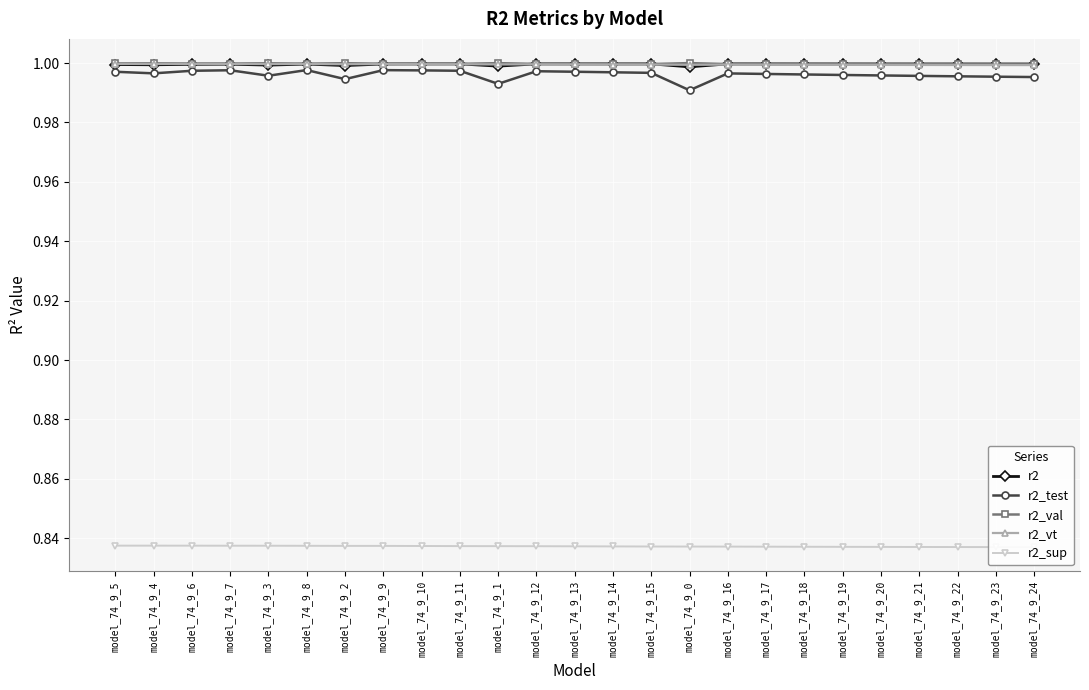

Is it true that r2_test equals 1.5 at model_74_9_13?

False